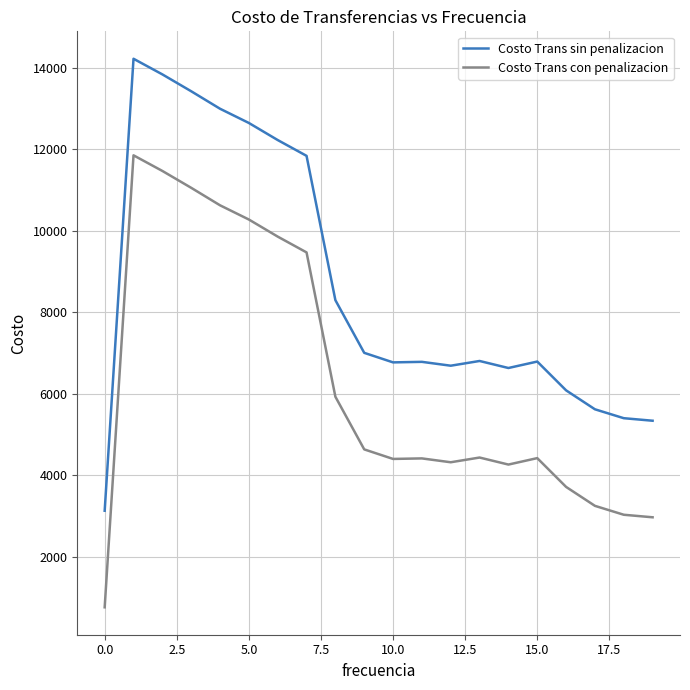

True or false: Costo Trans sin penalizacion and Costo Trans con penalizacion intersect in this chart.

False